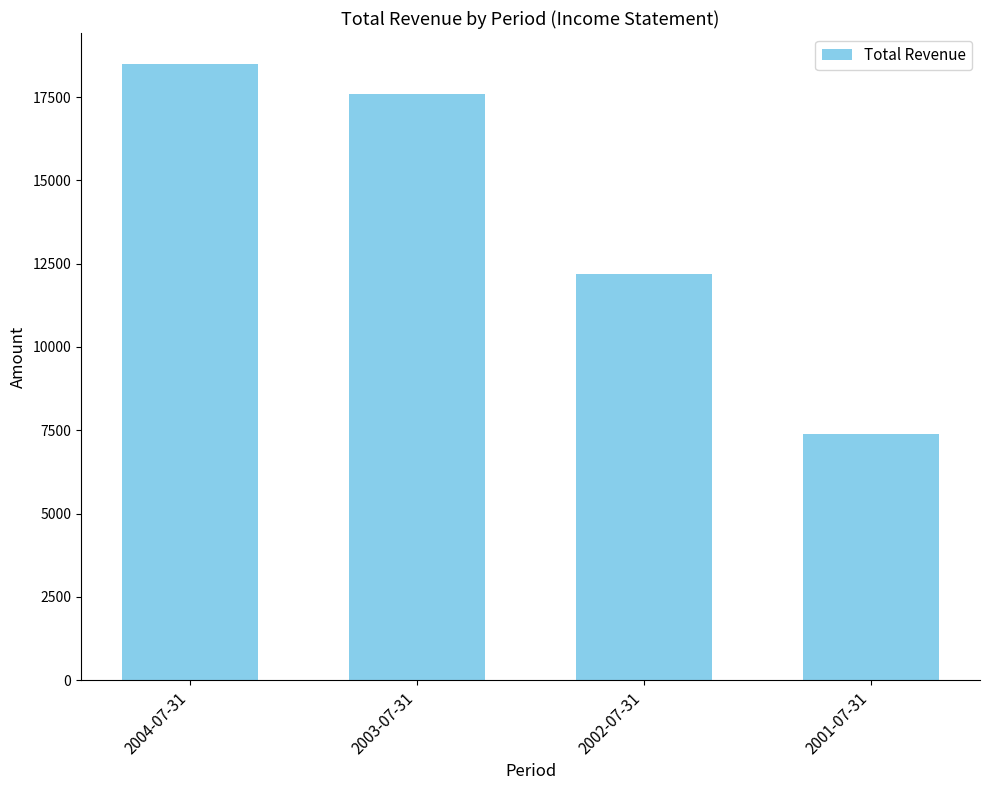

Which category has the lowest value across all series?

2001-07-31